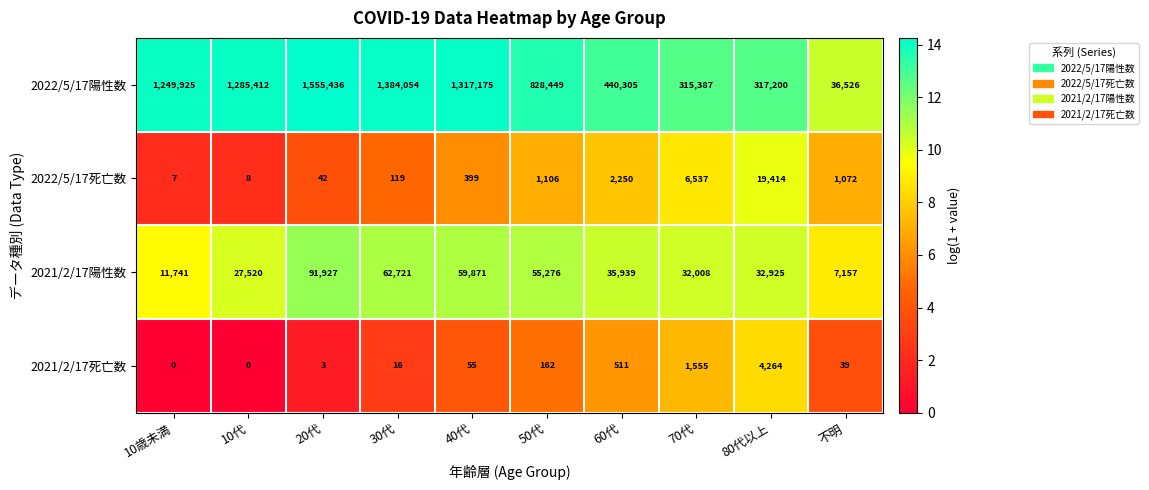

At 不明, list the series in order from largest to smallest.

2022/5/17陽性数, 2021/2/17陽性数, 2022/5/17死亡数, 2021/2/17死亡数